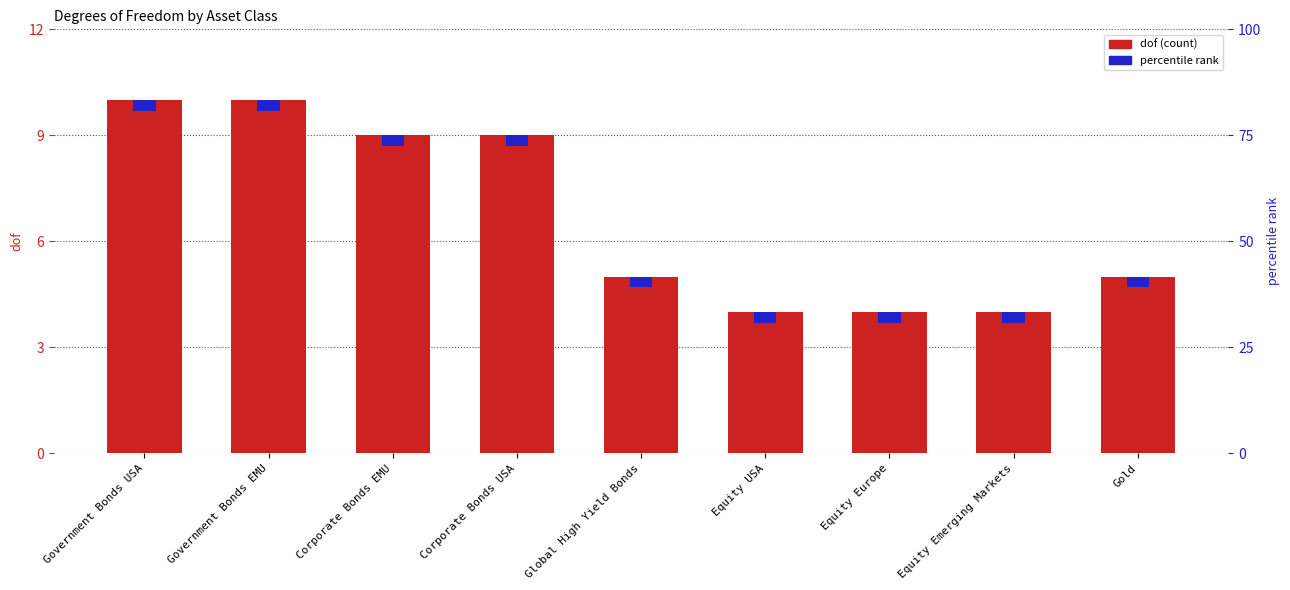

Reading left to right, extract all data points from this chart.

10	10	9	9	5	4	4	4	5